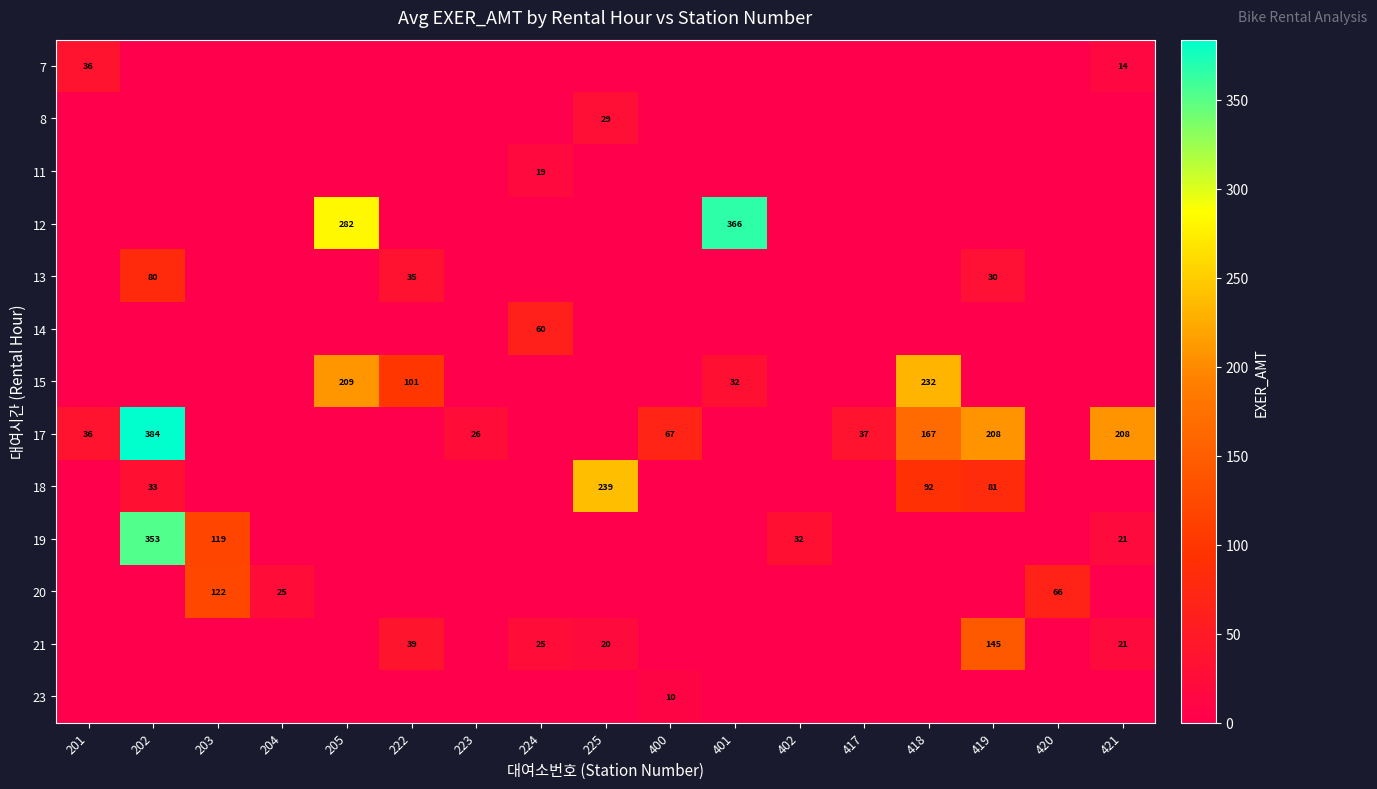

The 11 series shows 19 at 224. True or false?

True